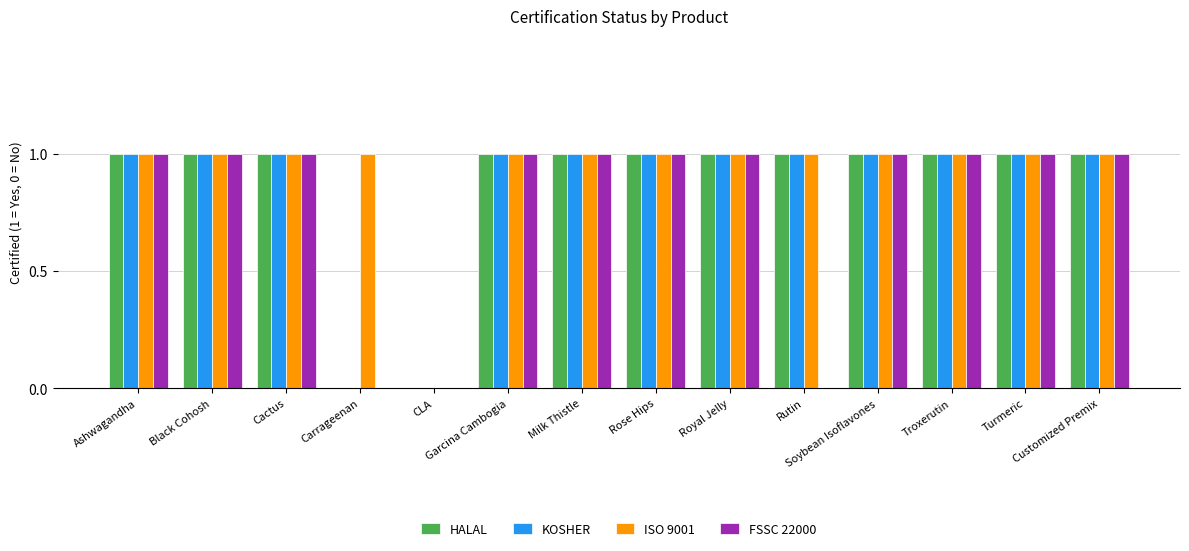

Which series has the largest total across all categories?

ISO 9001